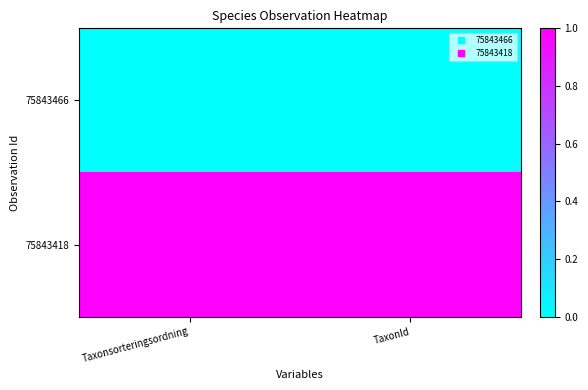

What is the total value across all series at Taxonsorteringsordning?

1